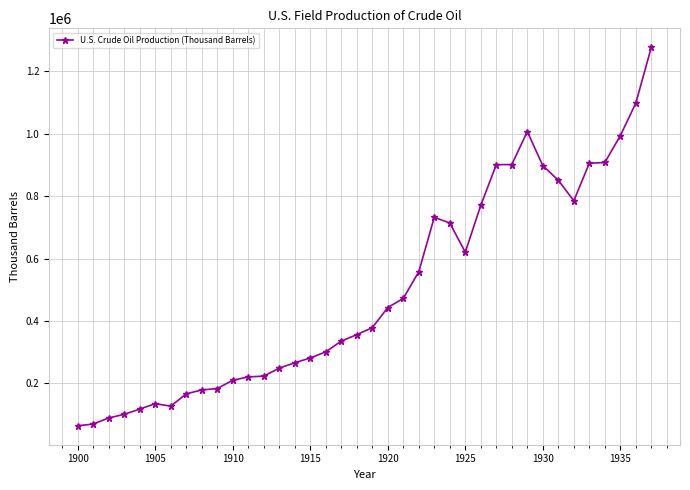

What is the difference between the second highest and minimum values?

1034892